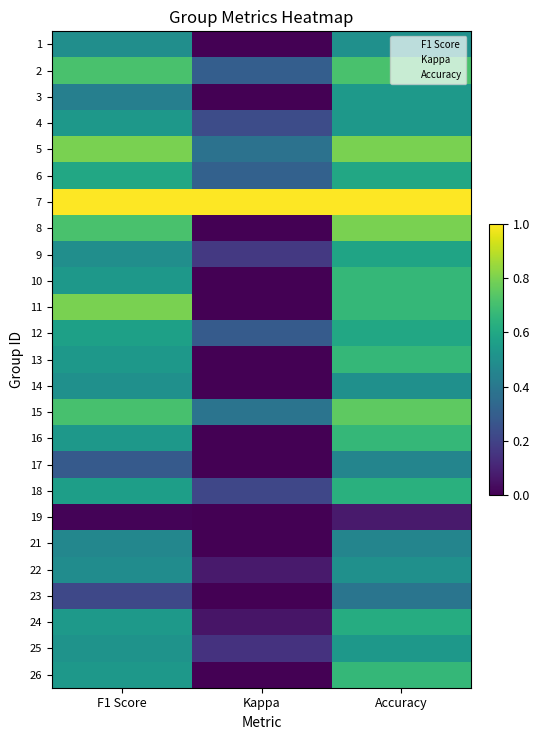

What is the maximum value shown in the chart?

1.0